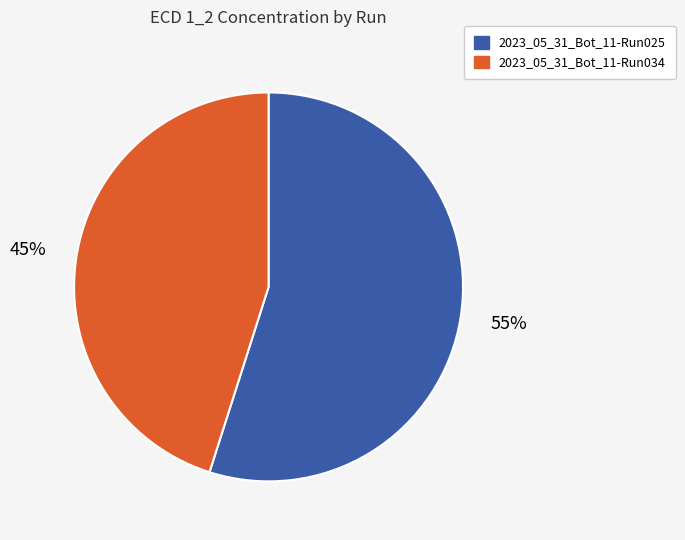

Is it true that 2023_05_31_Bot_11-Run025 is 55% of the pie?

True